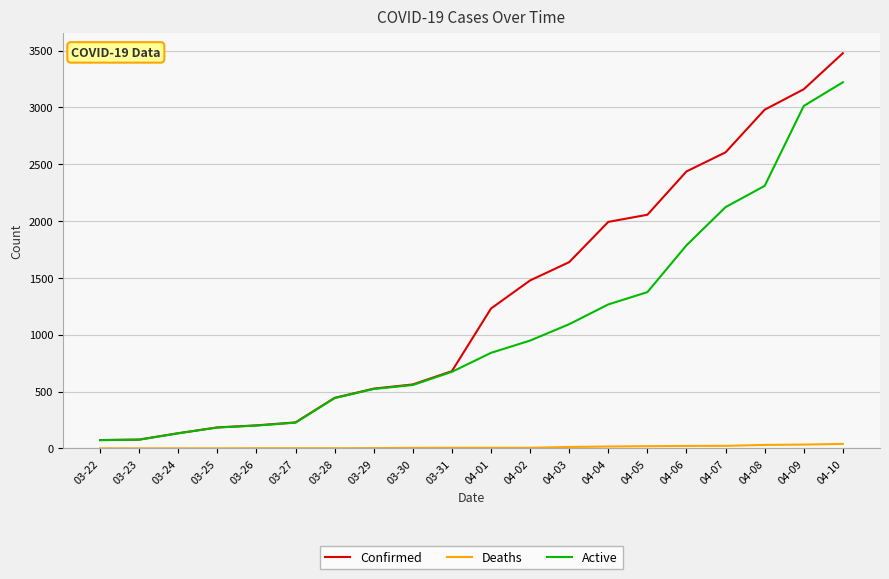

Between 03-26 and 03-31, which series saw the biggest shift?

Confirmed